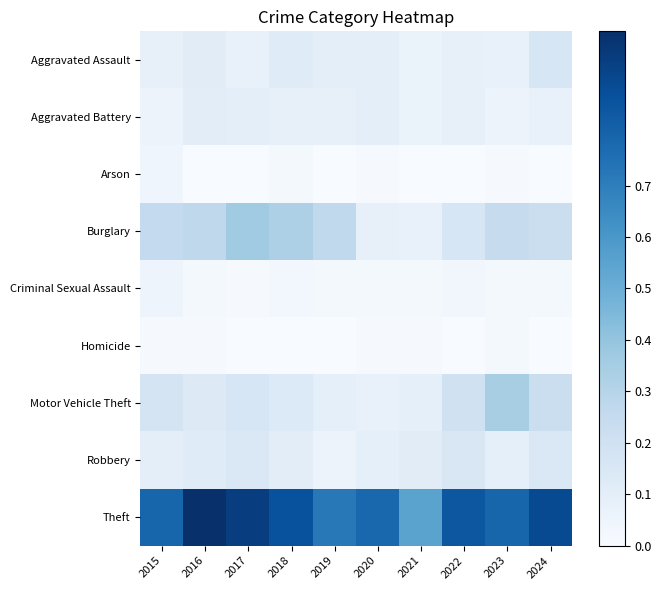

Which category has the highest value across all series?

2016